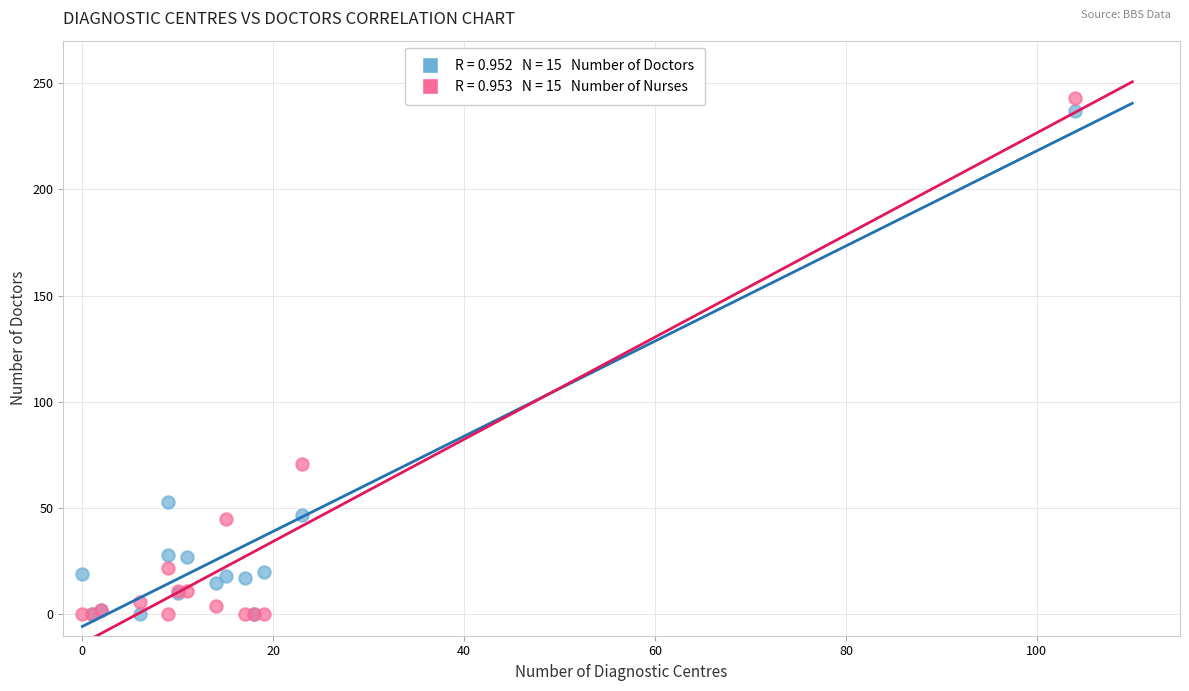

Across all series, what Y value is closest to 121?

71